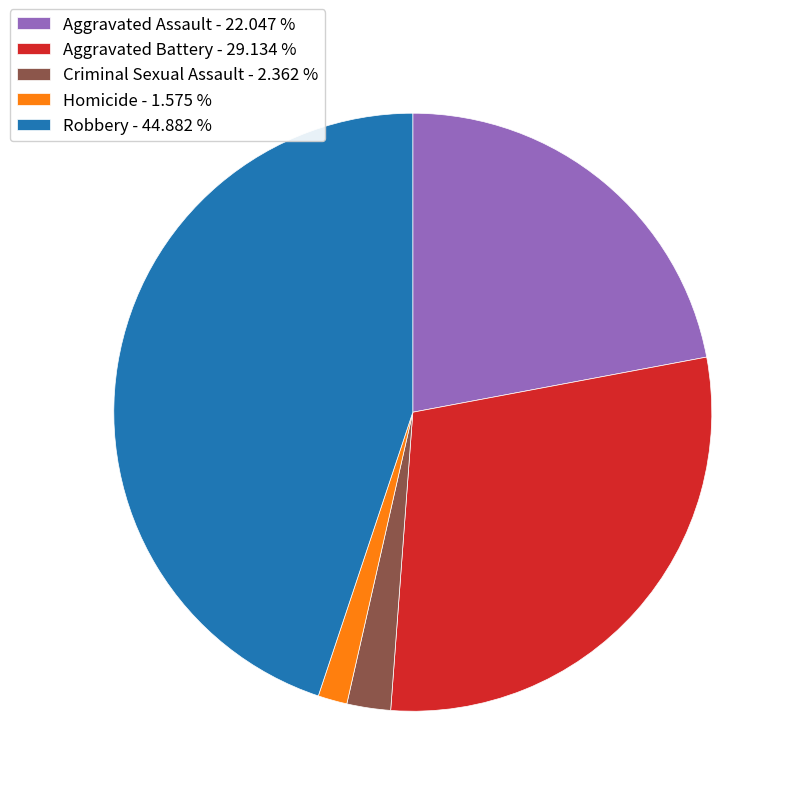

Is there a majority slice in this chart?

No